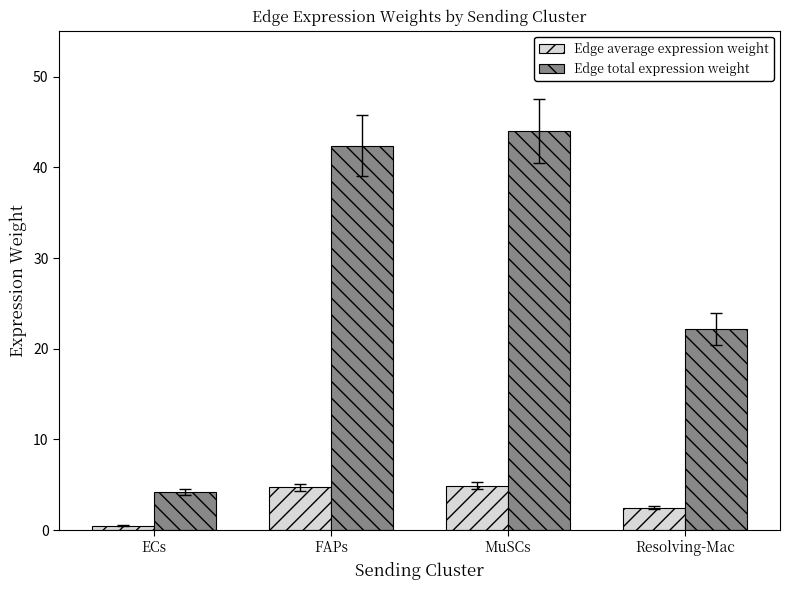

What position from the right is FAPs?

3